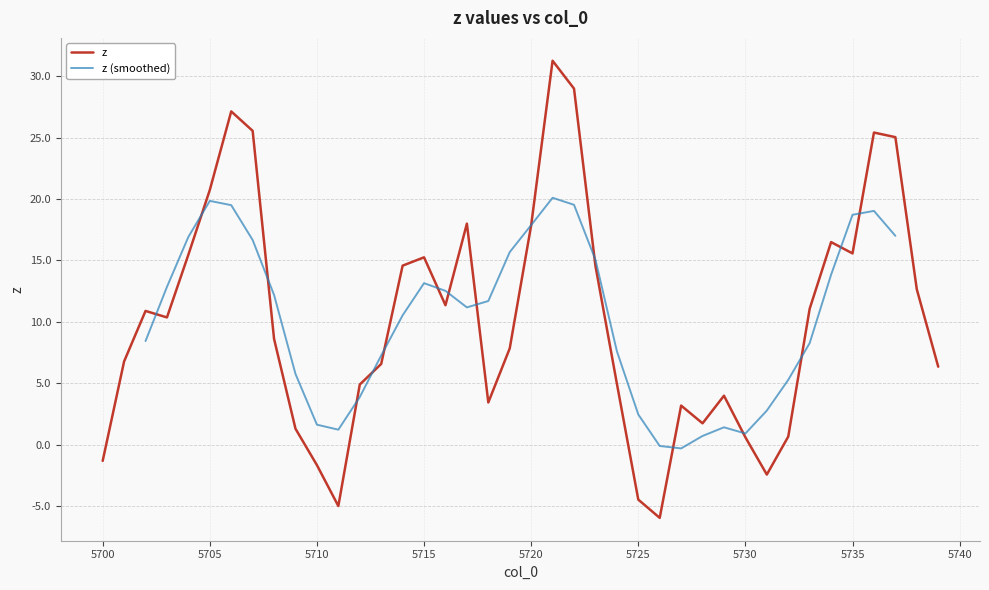

The value at 5730 is 0.6. True or false?

True